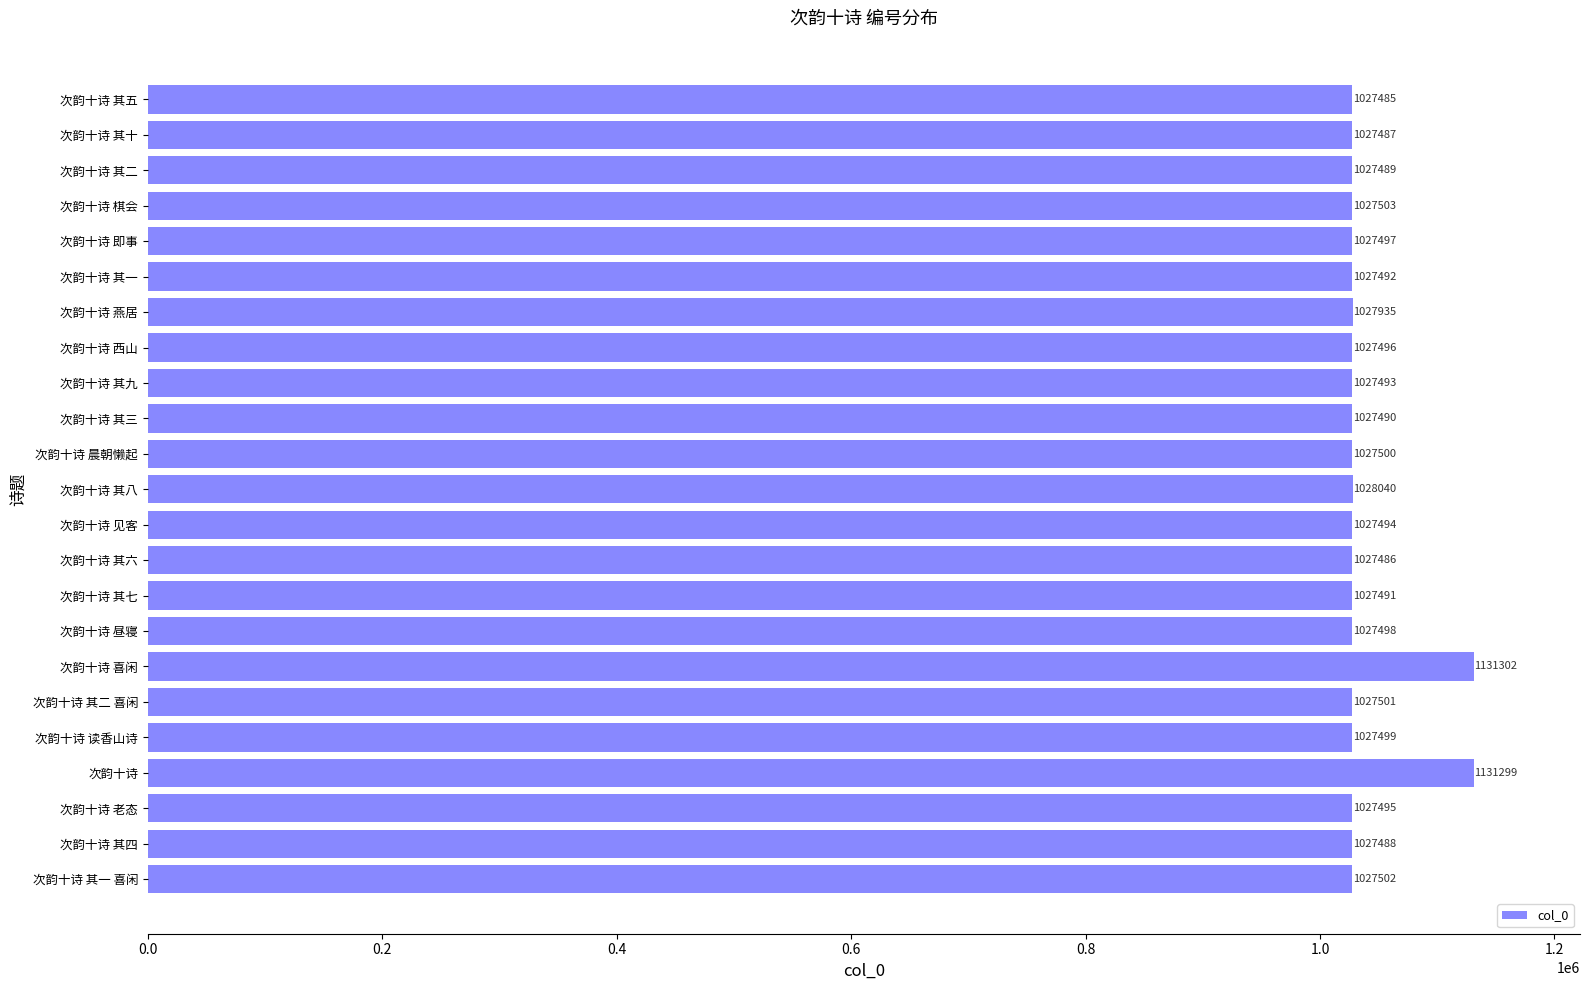

Approximately how many times larger is the value at 次韵十诗 其二 喜闲 compared to 次韵十诗 其二?

1.0